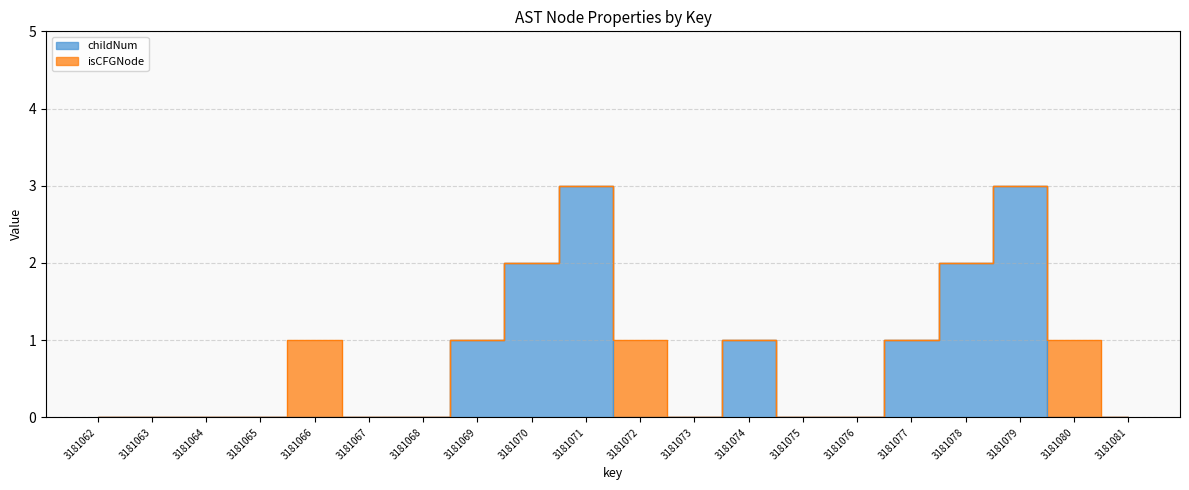

Where is the first local maximum?

3181071